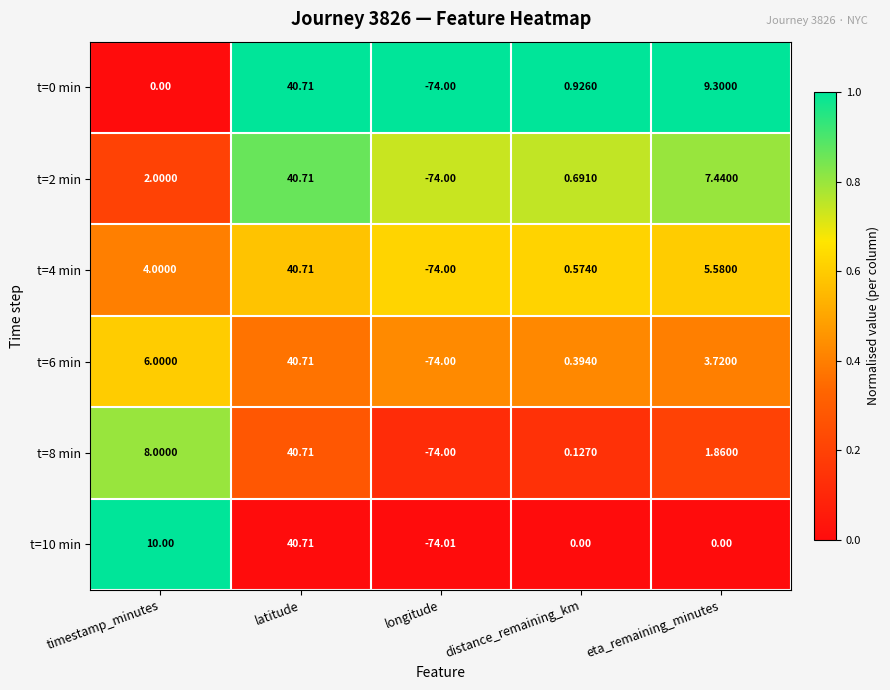

Rank the categories by t=4 min value from highest to lowest.

latitude, eta_remaining_minutes, timestamp_minutes, distance_remaining_km, longitude